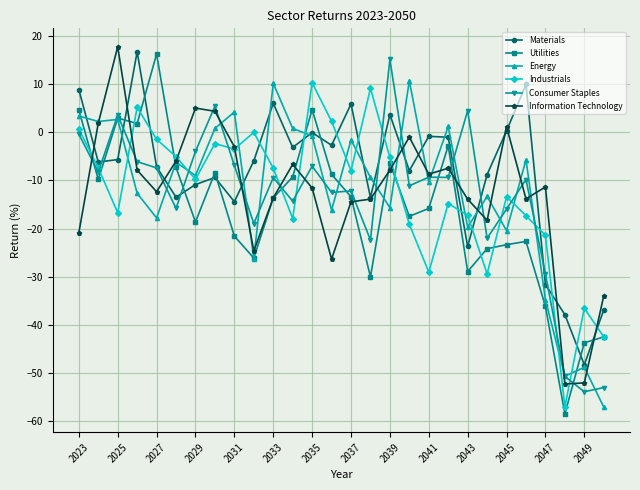

What are all the series names shown in the legend?

Materials, Utilities, Energy, Industrials, Consumer Staples, Information Technology